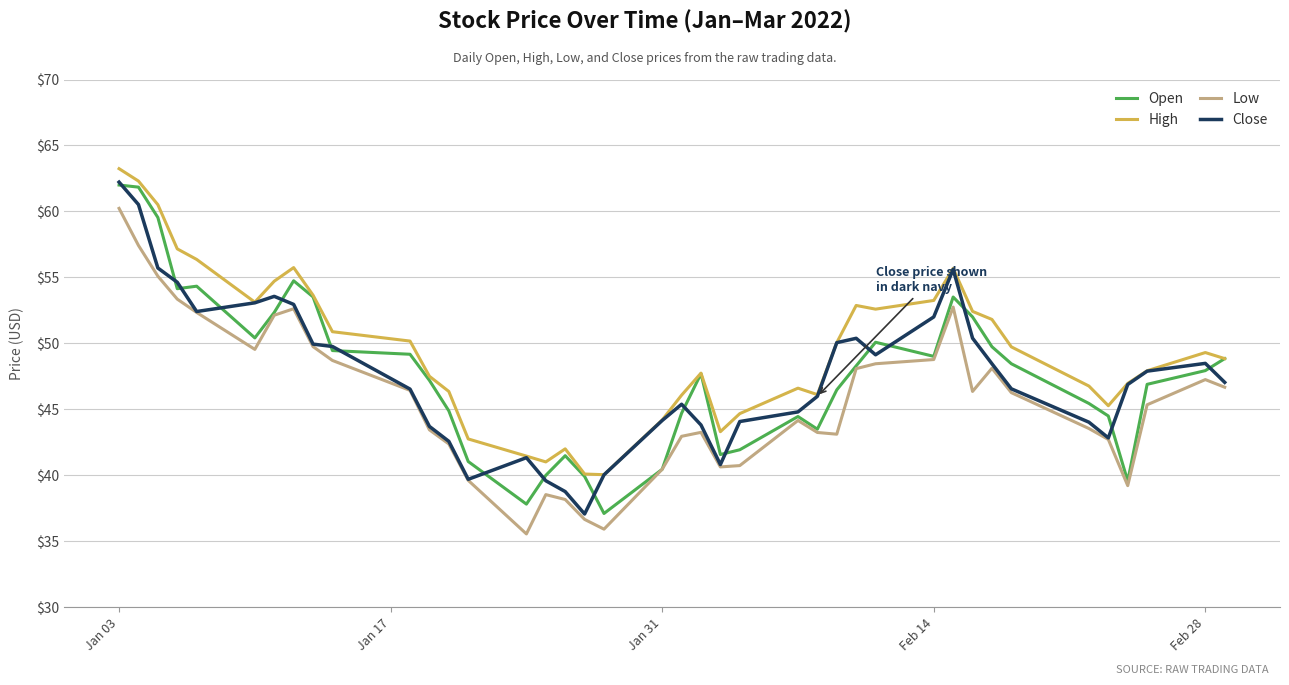

At how many categories does at least one series exceed 37?

40